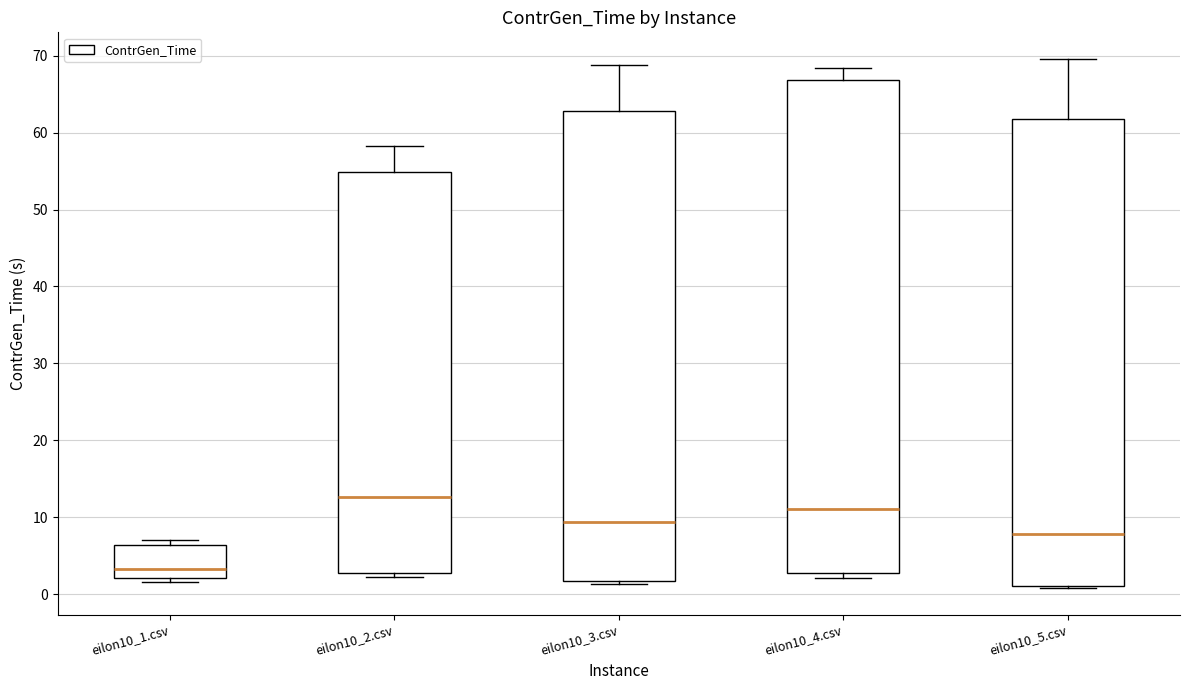

Reading left to right, read every box against the y-axis: the position of its median line, the range the box covers, and the ends of its whiskers. The values are not printed on the chart, so give them approximately, as read against the axis.

eilon10_1.csv: median 3, box 2 to 6, whiskers 2 (just below the box's lower edge) to 7
eilon10_2.csv: median 13, box 3 to 55, whiskers 2 to 58
eilon10_3.csv: median 9, box 2 to 63, whiskers 1 to 69
eilon10_4.csv: median 11, box 3 to 67, whiskers 2 to 68
eilon10_5.csv: median 8, box 1 to 62, whiskers 1 (just below the box's lower edge) to 70